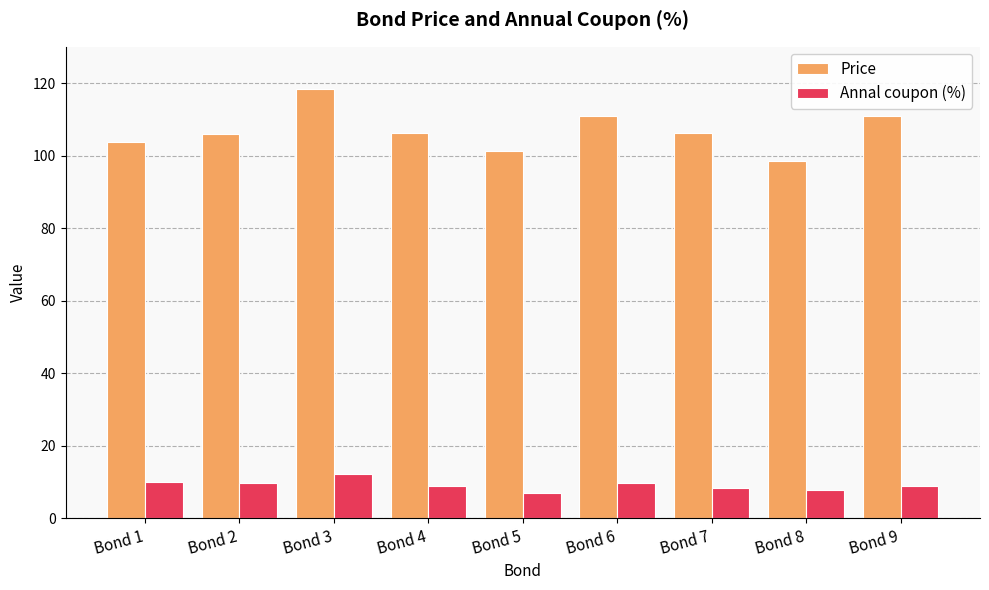

What is the value of the Price bar at the 1st from the left?

103.8